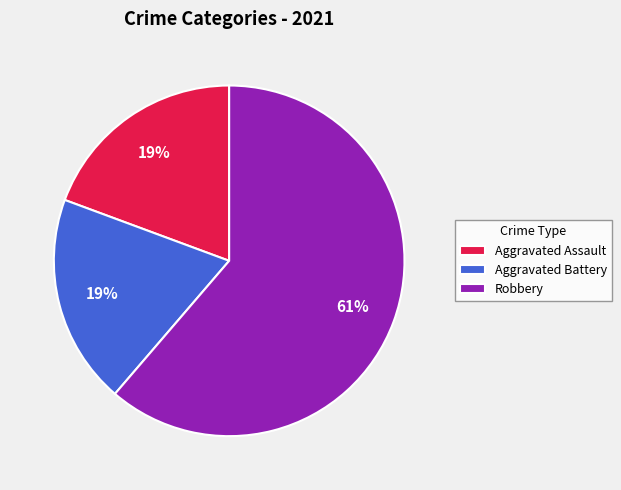

To the nearest percent, what is the average slice percentage?

33%